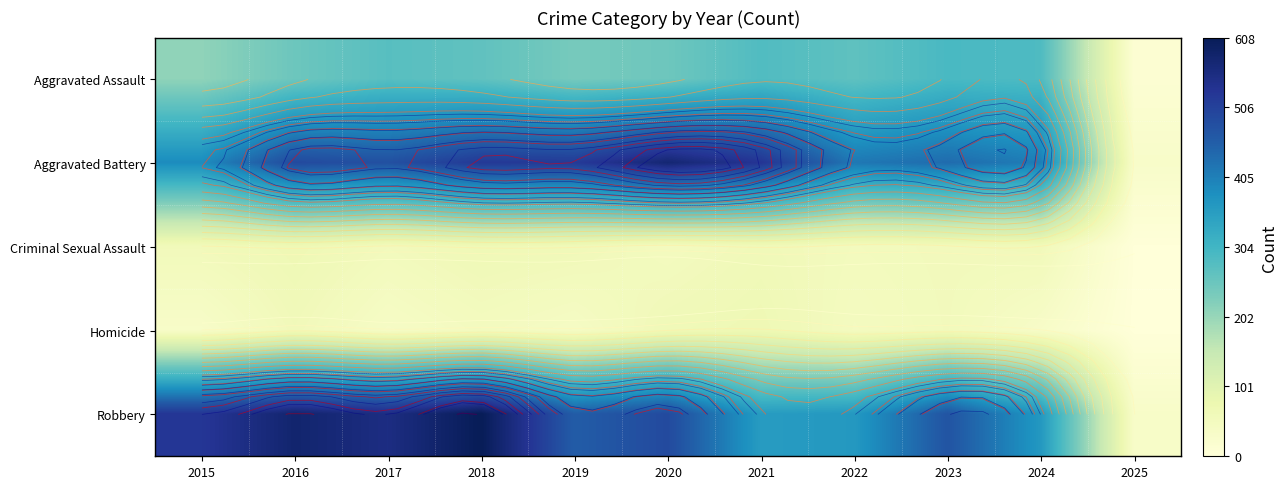

What is the average value of the Criminal Sexual Assault series?

54